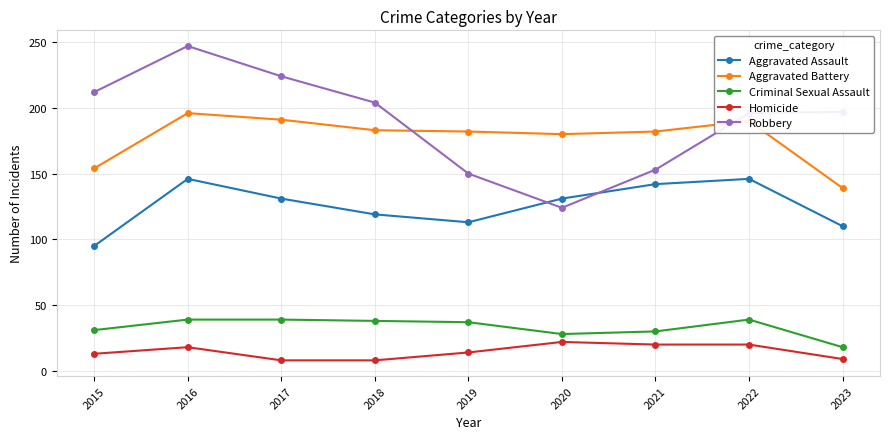

What is the difference between the highest and lowest values at 2023?

188